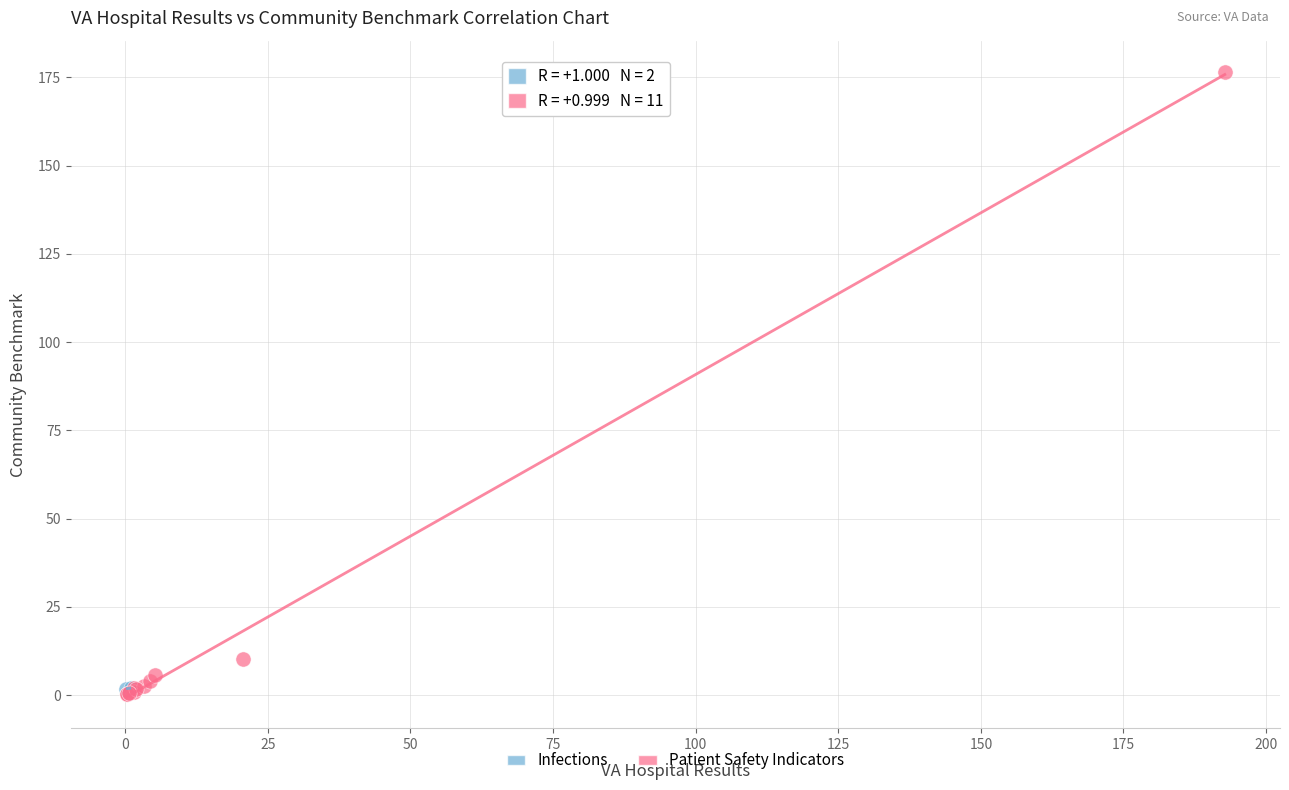

What are all the series names shown in the legend?

Infections, Patient Safety Indicators